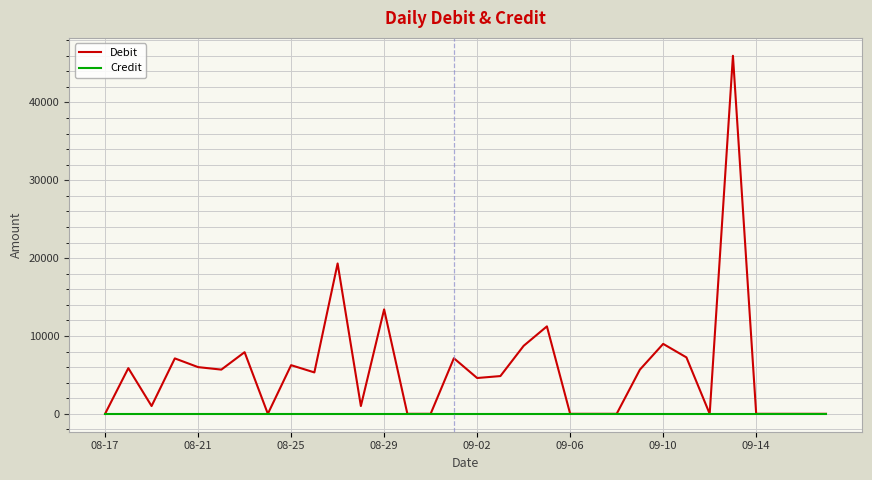

Which series has the largest total across all categories?

Debit